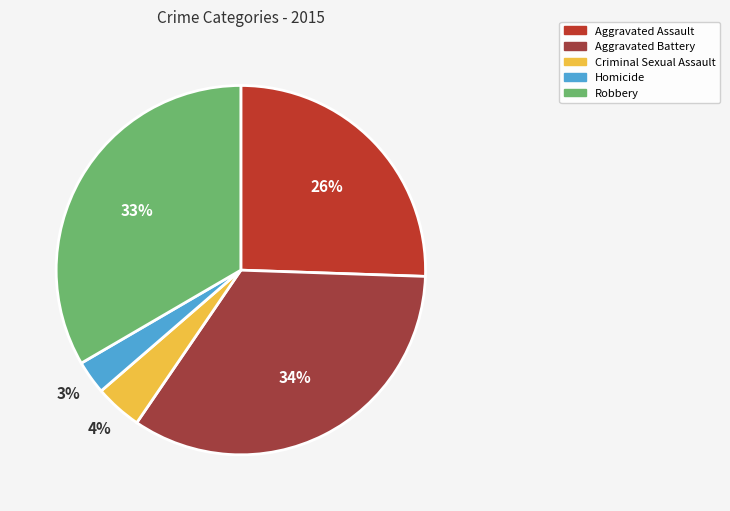

Approximately how many times larger is the value at Robbery compared to Aggravated Battery?

1.0